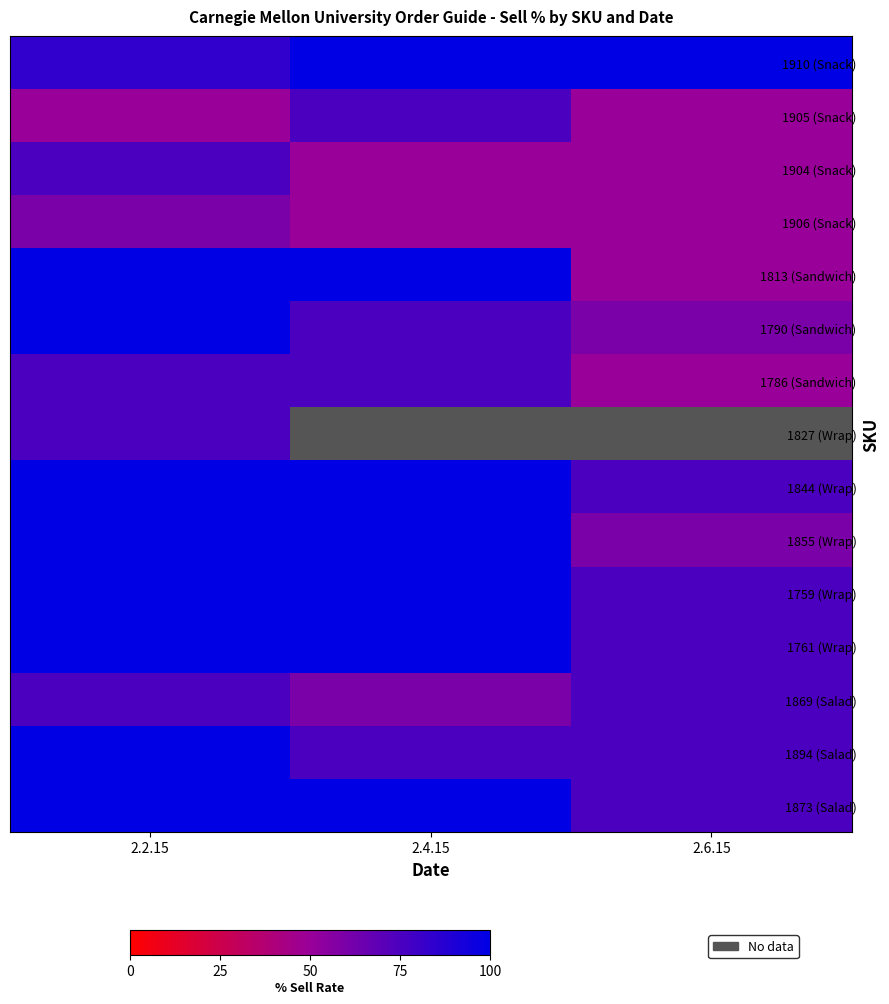

Rank the categories by 1827 (Wrap) value from highest to lowest.

2.2.15, 2.4.15, 2.6.15